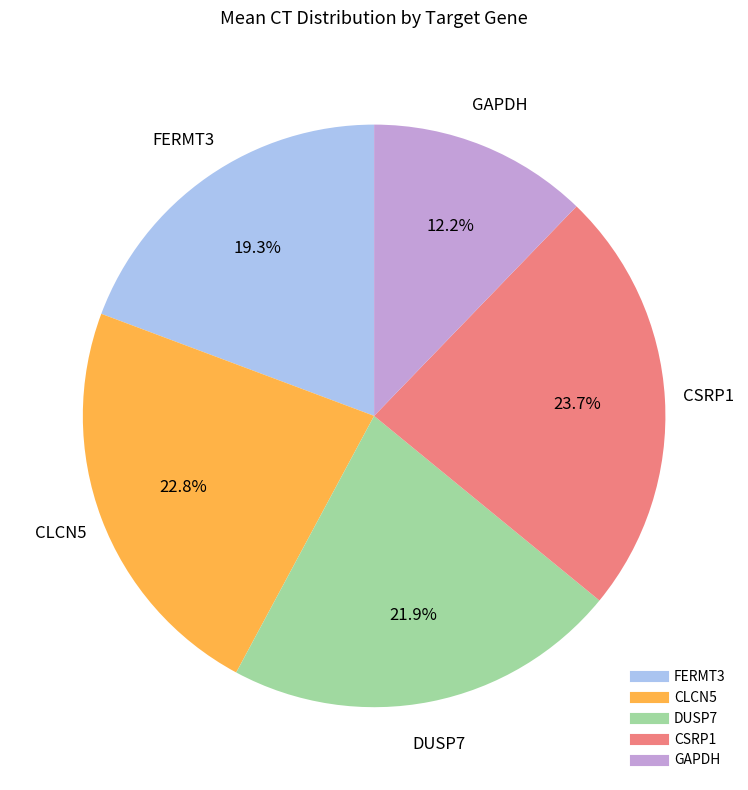

Does any single category account for the majority?

No